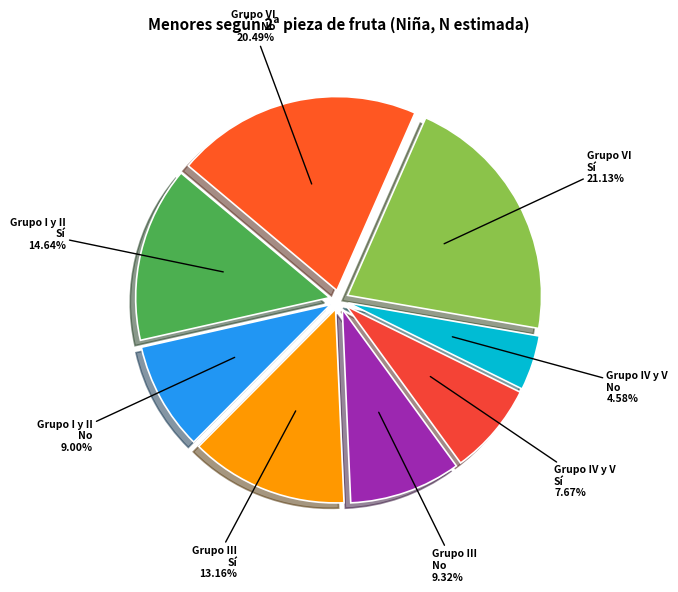

What is the largest slice in the pie chart?

Grupo VI Sí